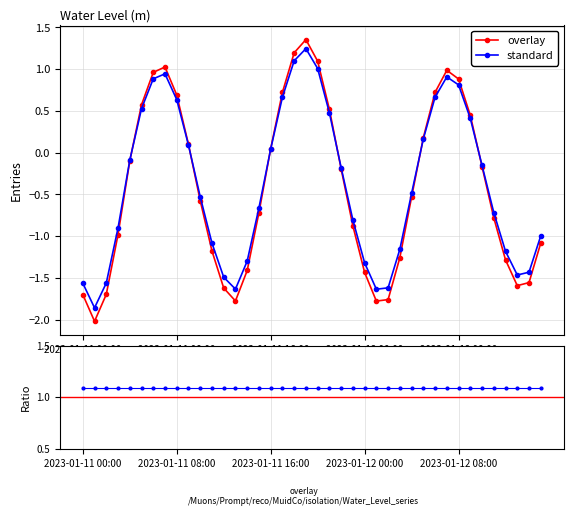

Reading left to right, transcribe all the data shown in this chart.

2023-01-11 00:00=-1.7	2023-01-11 01:00=-2.0	2023-01-11 02:00=-1.7	2023-01-11 03:00=-1.0	2023-01-11 04:00=-0.1	2023-01-11 05:00=0.6	2023-01-11 06:00=1.0	2023-01-11 07:00=1.0	2023-01-11 08:00=0.7	2023-01-11 09:00=0.1	2023-01-11 10:00=-0.6	2023-01-11 11:00=-1.2	2023-01-11 12:00=-1.6	2023-01-11 13:00=-1.8	2023-01-11 14:00=-1.4	2023-01-11 15:00=-0.7	2023-01-11 16:00=0.0	2023-01-11 17:00=0.7	2023-01-11 18:00=1.2	2023-01-11 19:00=1.4	2023-01-11 20:00=1.1	2023-01-11 21:00=0.5	2023-01-11 22:00=-0.2	2023-01-11 23:00=-0.9	2023-01-12 00:00=-1.4	2023-01-12 01:00=-1.8	2023-01-12 02:00=-1.8	2023-01-12 03:00=-1.3	2023-01-12 04:00=-0.5	2023-01-12 05:00=0.2	2023-01-12 06:00=0.7	2023-01-12 07:00=1.0	2023-01-12 08:00=0.9	2023-01-12 09:00=0.4	2023-01-12 10:00=-0.2	2023-01-12 11:00=-0.8	2023-01-12 12:00=-1.3	2023-01-12 13:00=-1.6	2023-01-12 14:00=-1.6	2023-01-12 15:00=-1.1